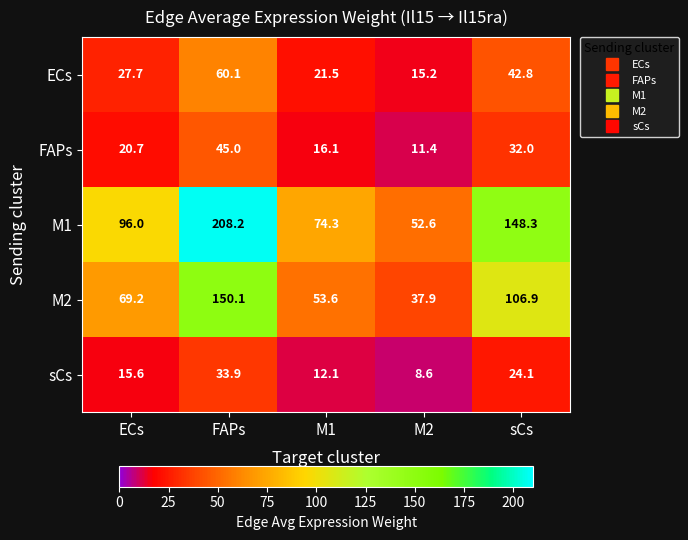

Reading left to right, extract all data points from this chart.

ECs: 27.7	60.1	21.5	15.2	42.8
FAPs: 20.7	45.0	16.1	11.4	32.0
M1: 96.0	208.2	74.3	52.6	148.3
M2: 69.2	150.1	53.6	37.9	106.9
sCs: 15.6	33.9	12.1	8.6	24.1